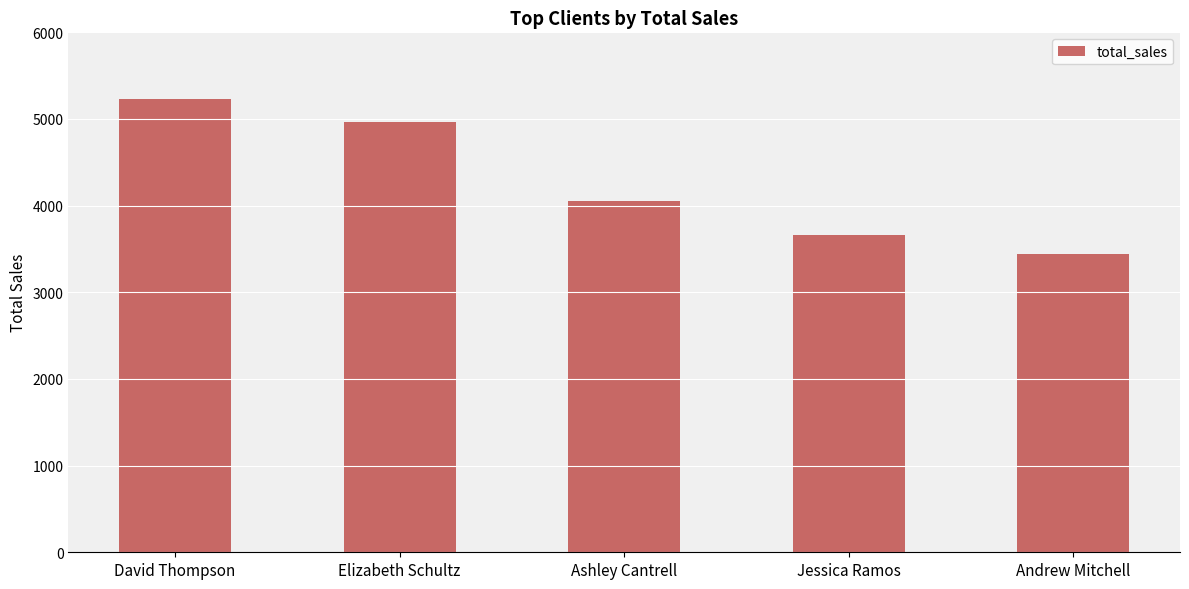

At which label does the data first exceed 4056?

David Thompson